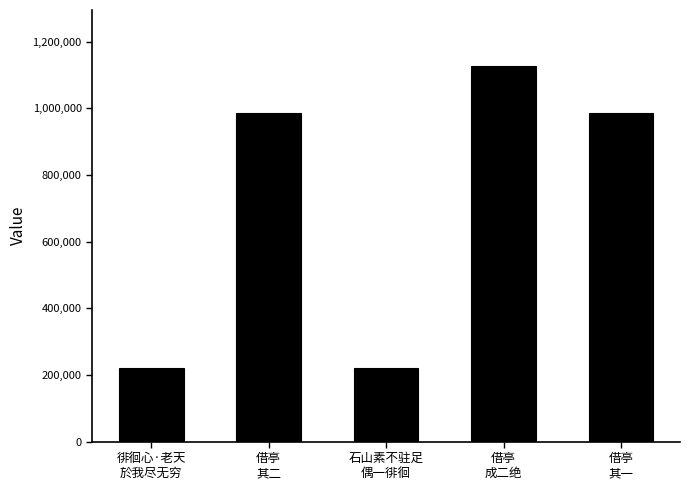

What is the value of the 2nd bar from the left?

985826